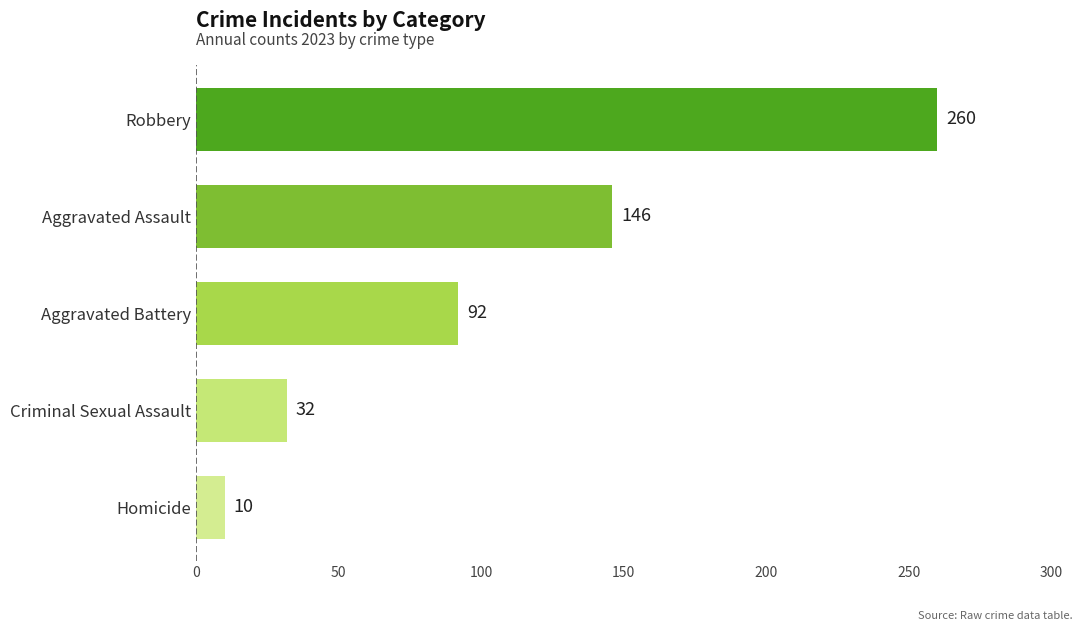

Does the chart contain any negative values?

No